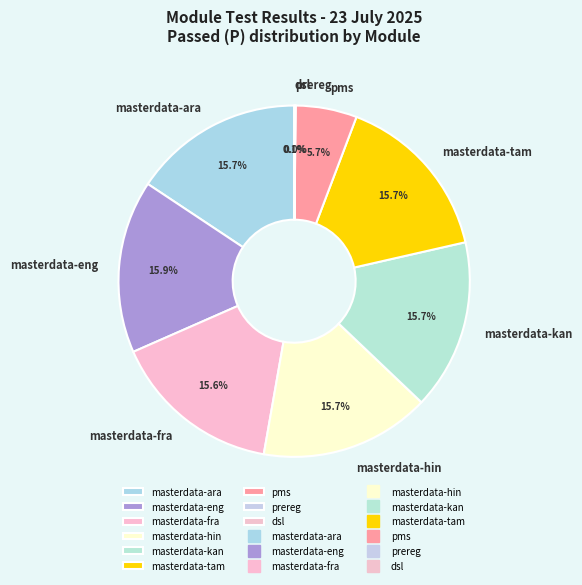

To the nearest percent, what is the average slice percentage?

11%